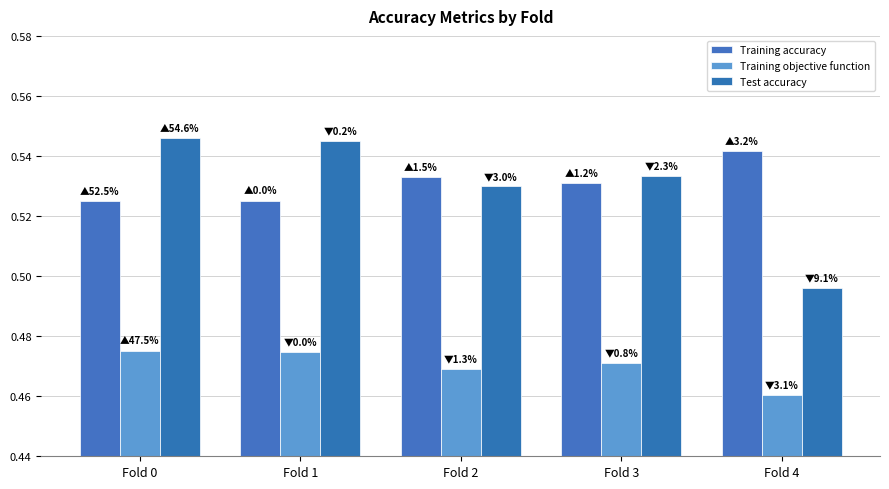

Which series has the largest range (max minus min)?

Test accuracy